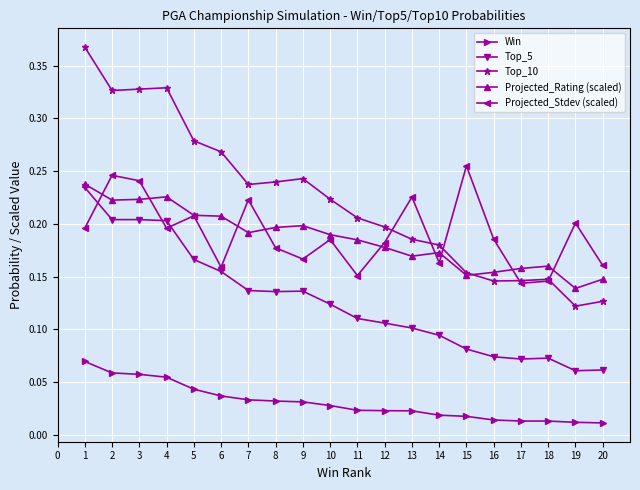

How many lines are shown in the chart?

5